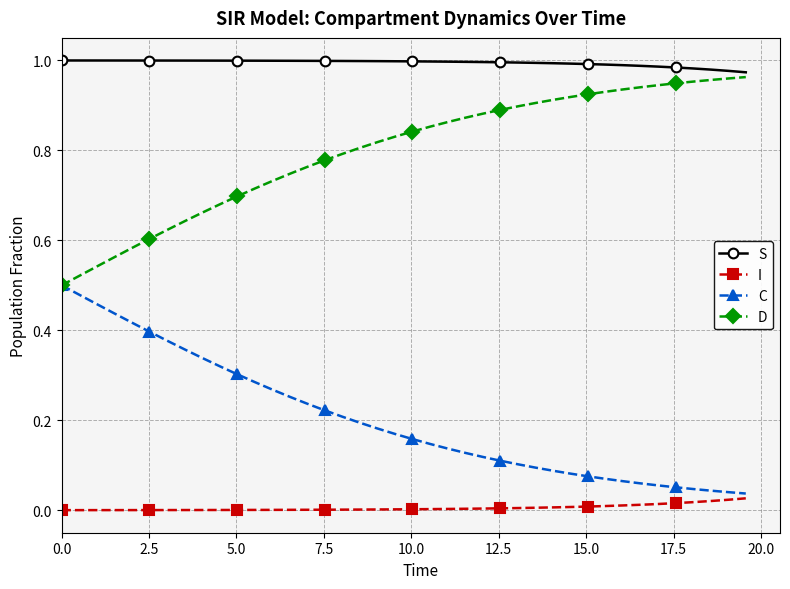

Count the number of data series in this chart.

4